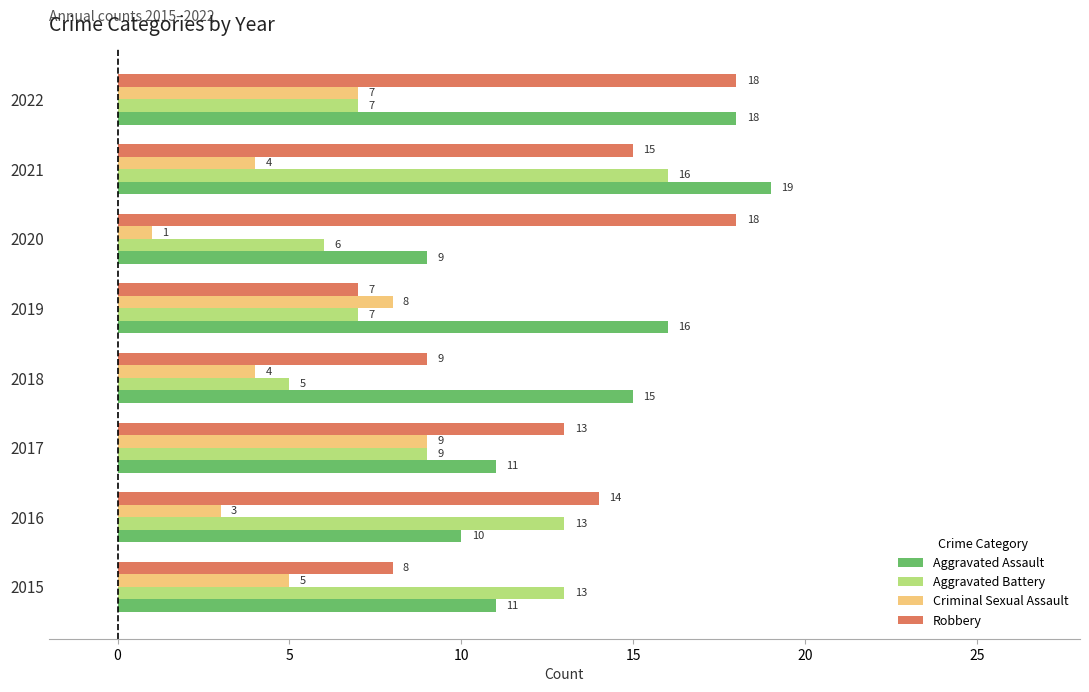

How many categories are shown in the chart?

8